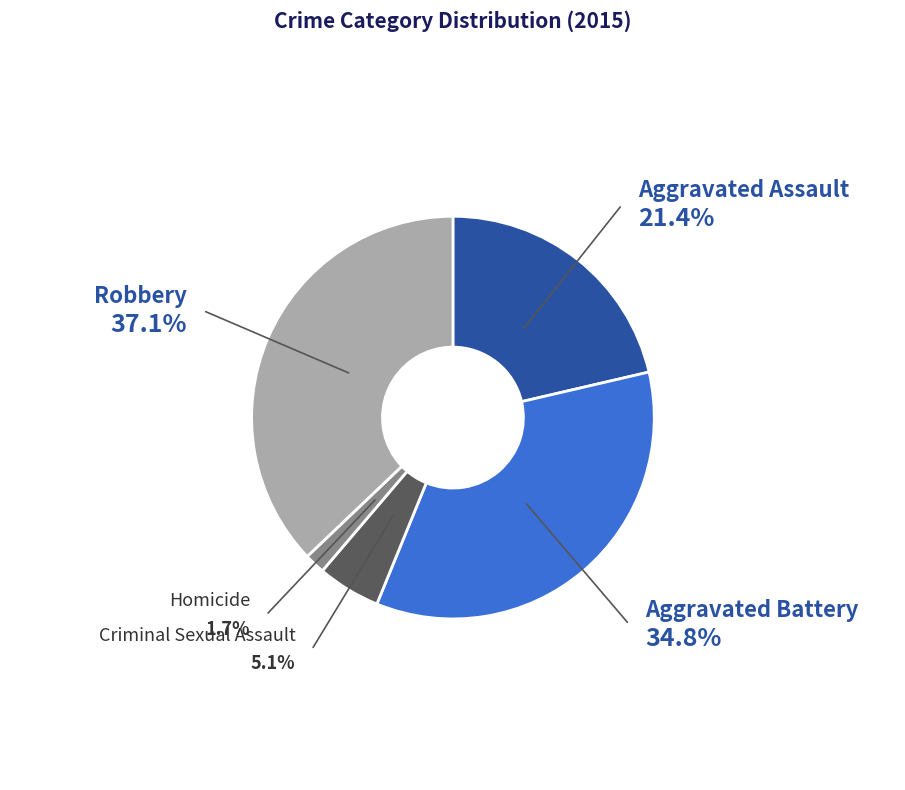

To the nearest percent, what is the combined percentage of Aggravated Battery and Criminal Sexual Assault?

40%